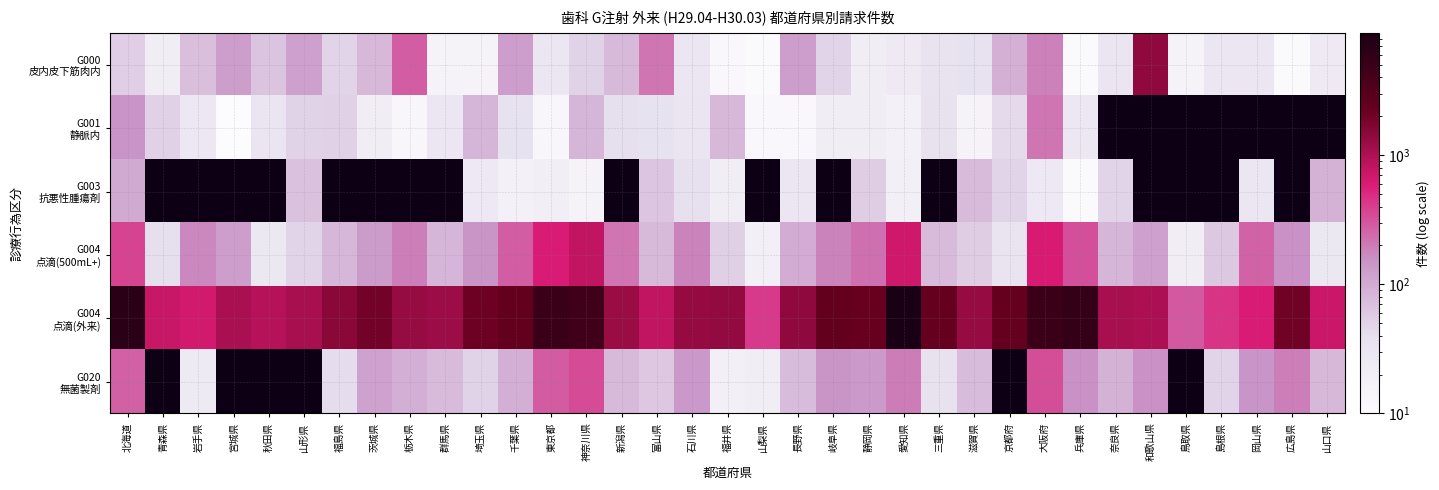

Count the number of data series in this chart.

6